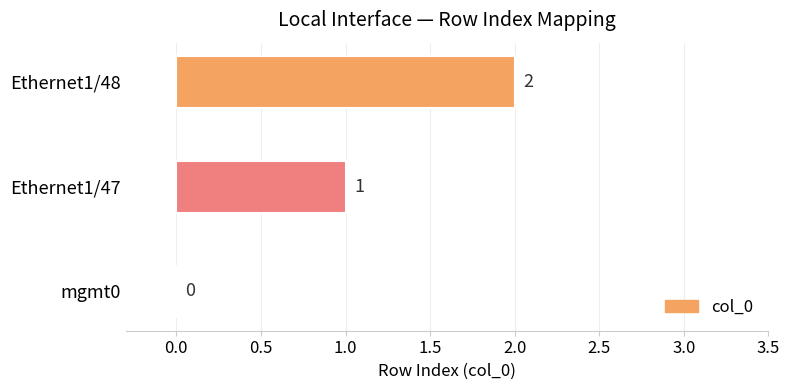

How many positive values are there?

2